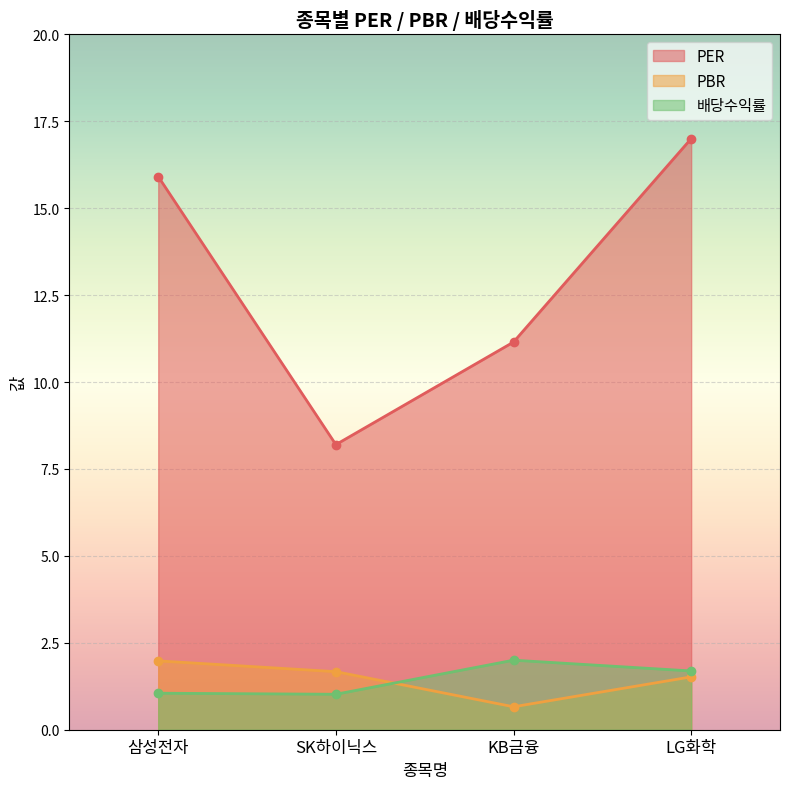

What is the average value of the PBR series?

1.5